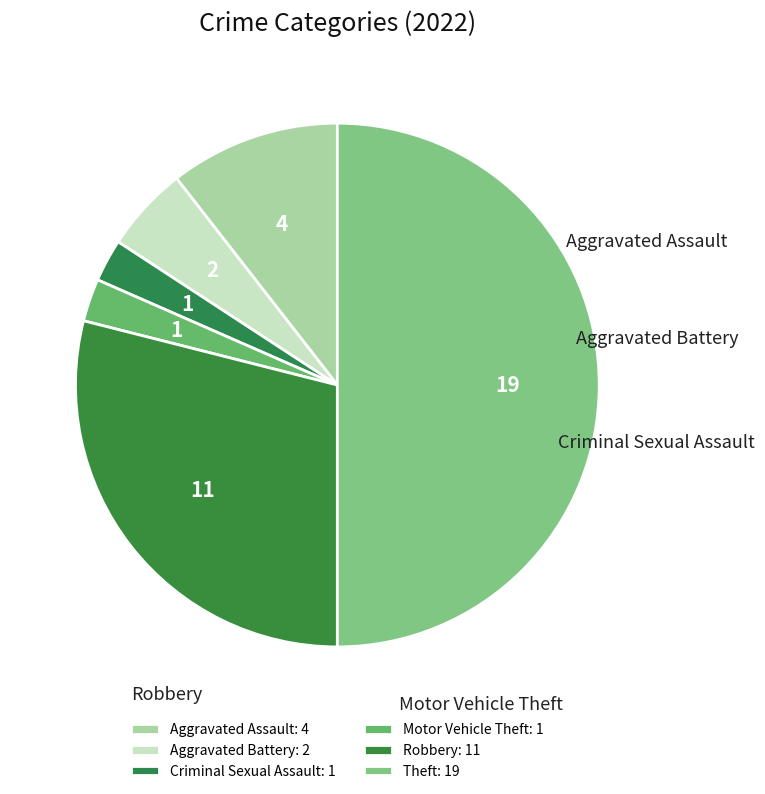

What is the total percentage of Theft and Robbery?

78.9%